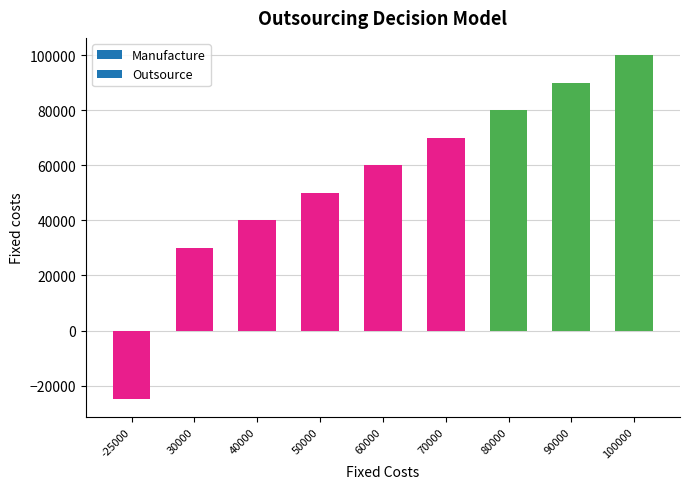

How many values are above zero?

8